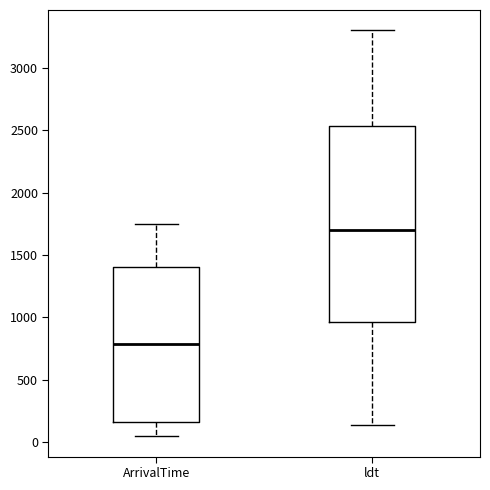

Where does the upper whisker of the box for ArrivalTime end on the y-axis? The values are not printed on the chart, so give them approximately, as read against the axis.

1750